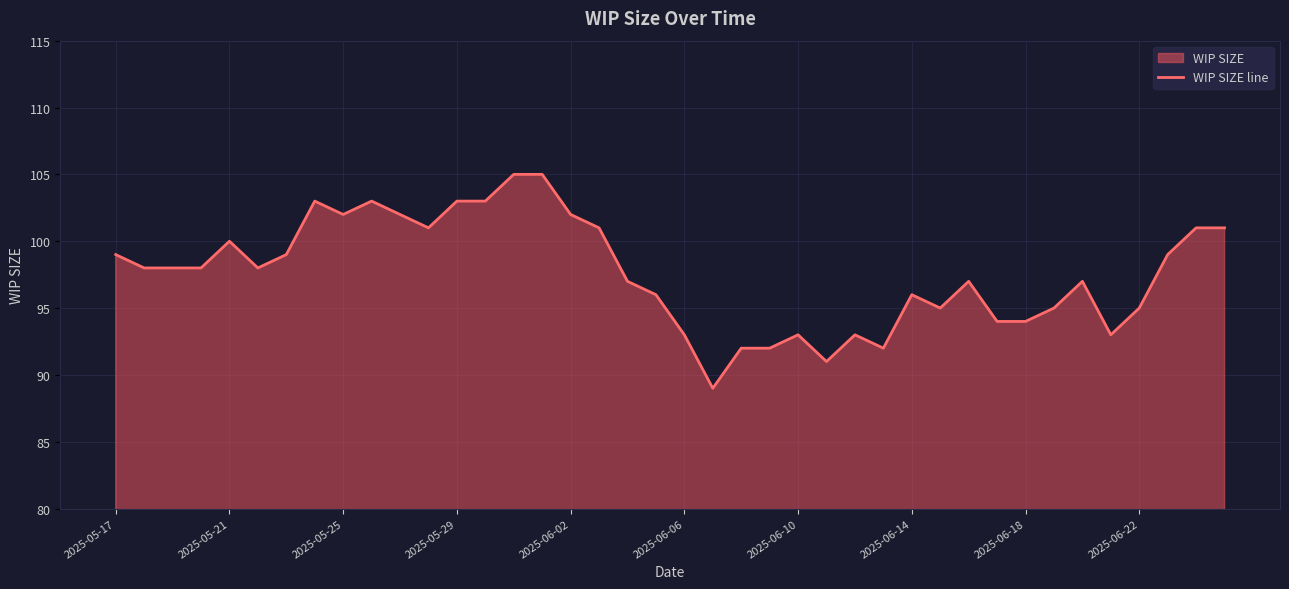

What is the minimum value shown in the chart?

89